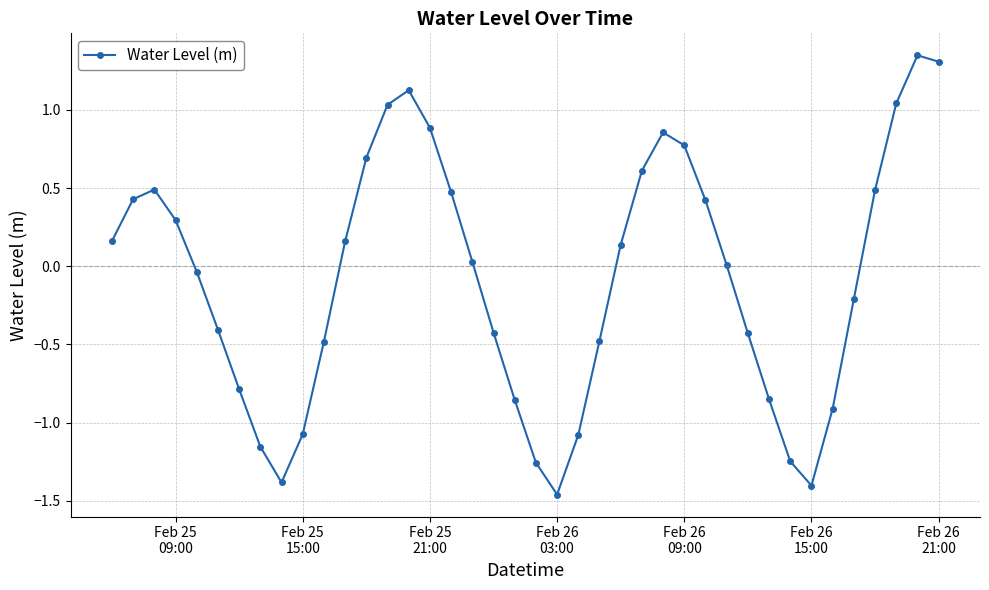

How many points are lower than both their immediate neighbors (excluding endpoints)?

3